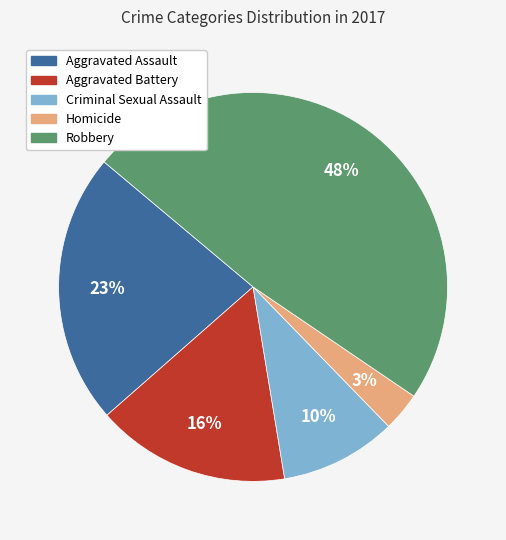

Do Aggravated Battery and Criminal Sexual Assault together represent more than half of the pie?

No